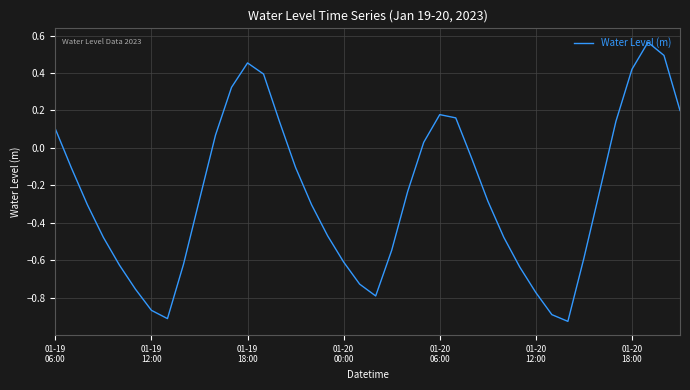

What is the difference between the maximum and minimum values?

1.5